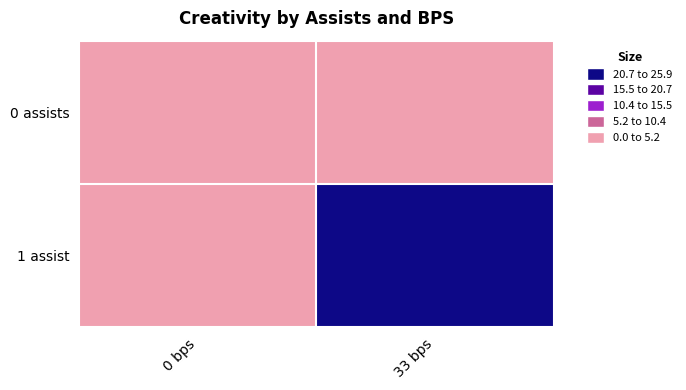

Reading right to left, transcribe all the data shown in this chart.

0 assists: 33 bps=0.0	0 bps=0.0
1 assist: 33 bps=25.9	0 bps=0.0